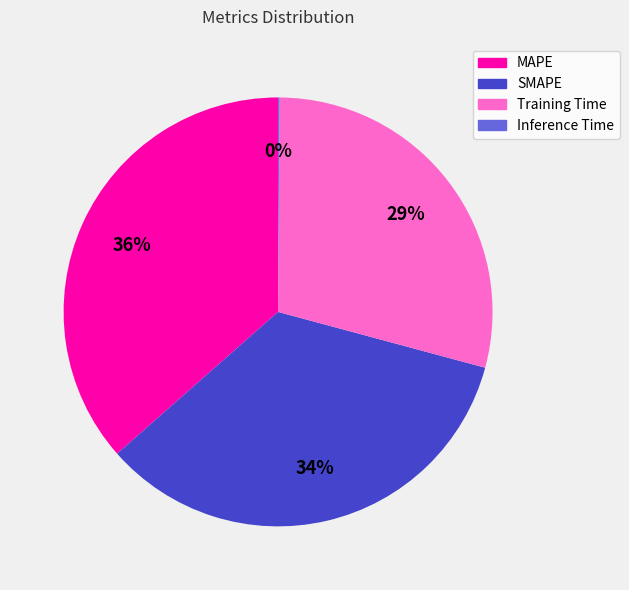

Which slice is the largest?

MAPE